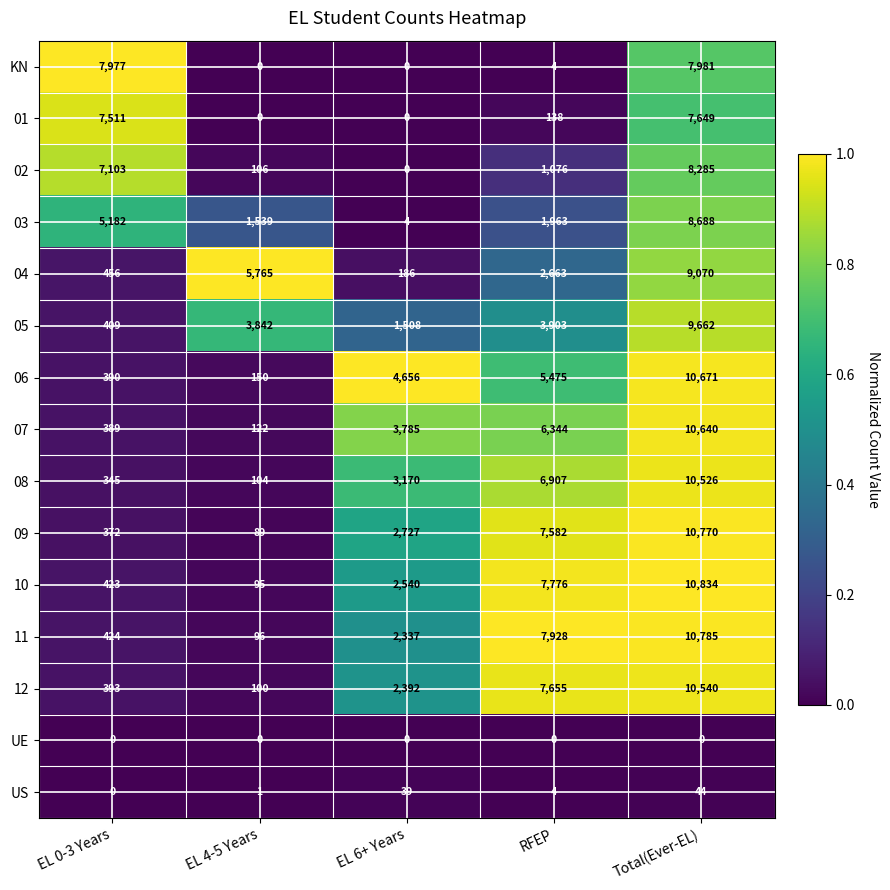

What is the sum of the 02 values at Total(Ever-EL) and EL 4-5 Years?

8391